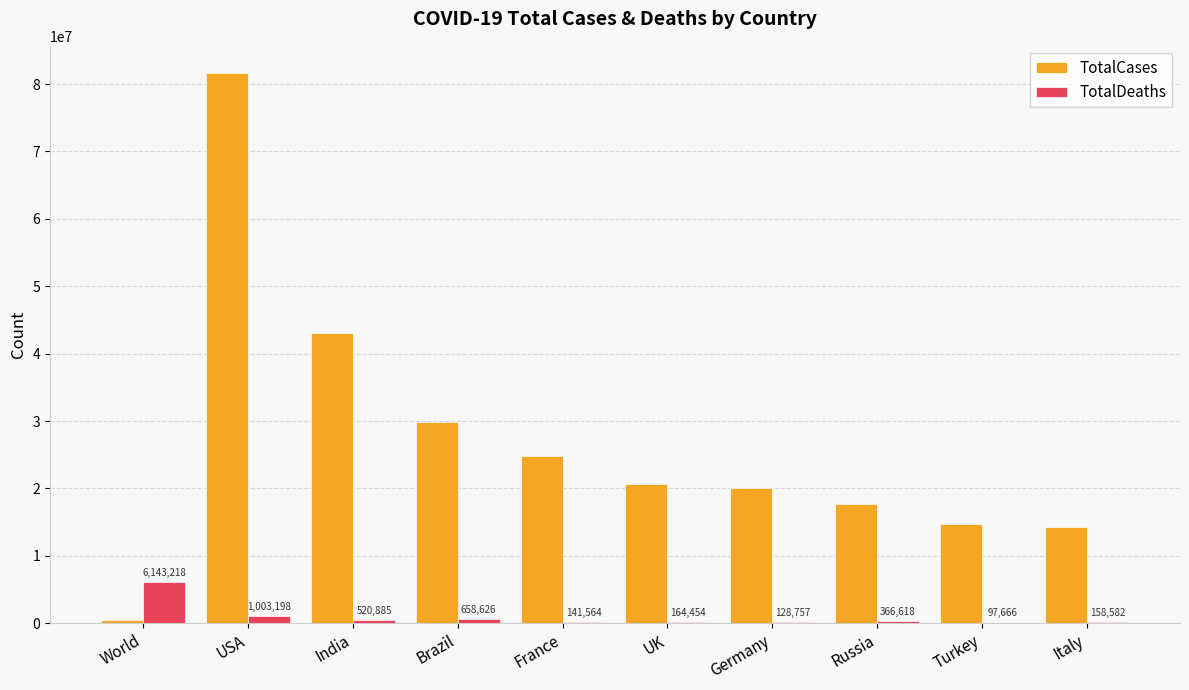

The value of TotalCases at Russia is 17715390. True or false?

True